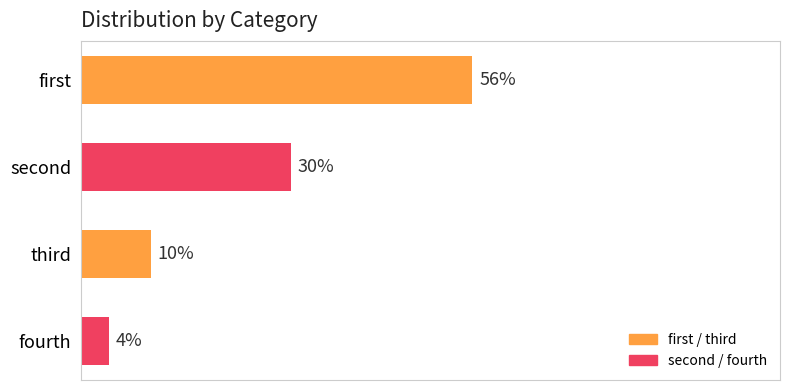

Does the chart contain stacked bars?

No